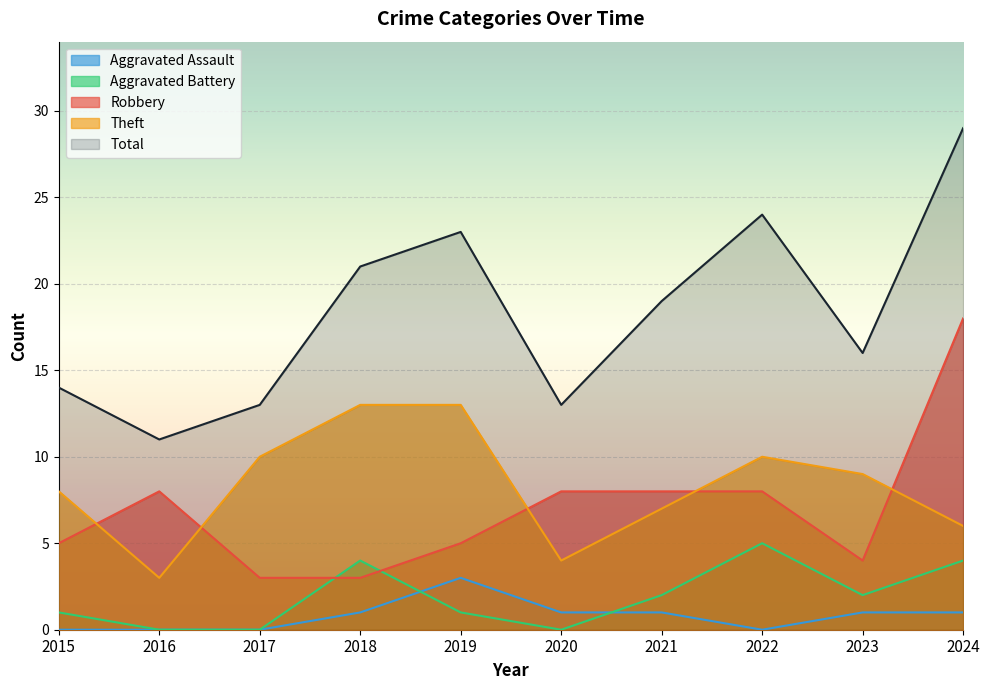

Reading left to right, extract all data points from this chart.

Robbery: 2015=5	2016=8	2017=3	2018=3	2019=5	2020=8	2021=8	2022=8	2023=4	2024=18
Theft: 2015=8	2016=3	2017=10	2018=13	2019=13	2020=4	2021=7	2022=10	2023=9	2024=6
Aggravated Battery: 2015=1	2016=0	2017=0	2018=4	2019=1	2020=0	2021=2	2022=5	2023=2	2024=4
Aggravated Assault: 2015=0	2016=0	2017=0	2018=1	2019=3	2020=1	2021=1	2022=0	2023=1	2024=1
Total: 2015=14	2016=11	2017=13	2018=21	2019=23	2020=13	2021=19	2022=24	2023=16	2024=29